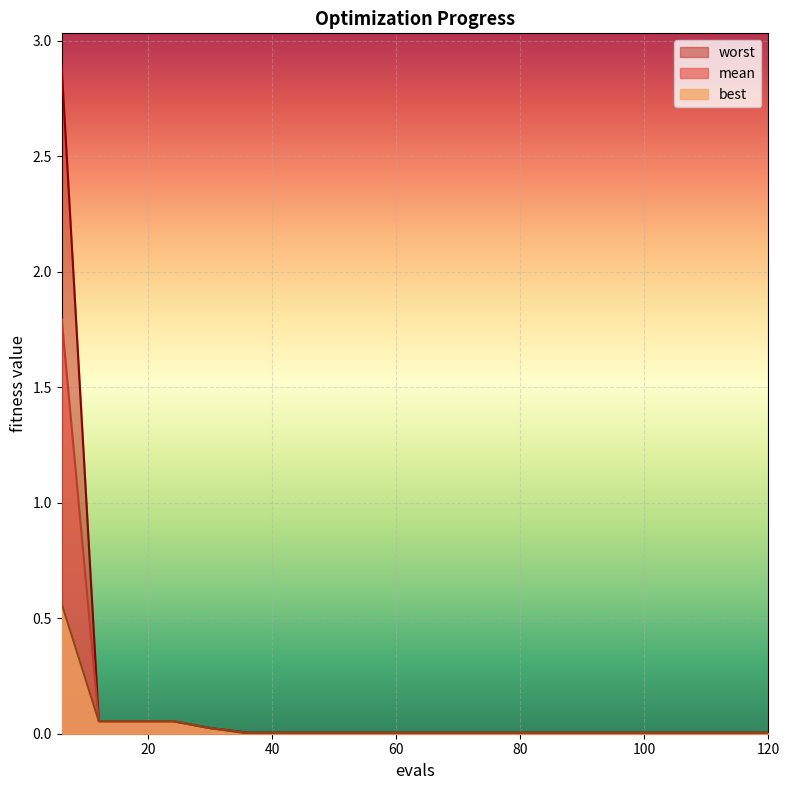

True or false: mean has more than 1 interior local peaks.

False